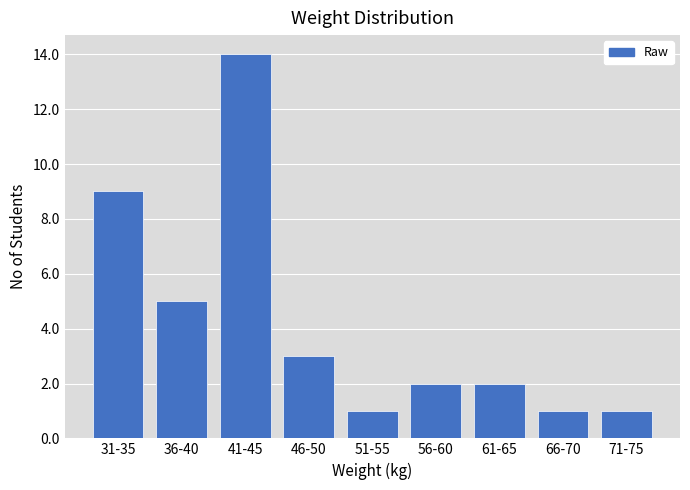

Reading left to right, transcribe all the data shown in this chart.

31-35=9	36-40=5	41-45=14	46-50=3	51-55=1	56-60=2	61-65=2	66-70=1	71-75=1